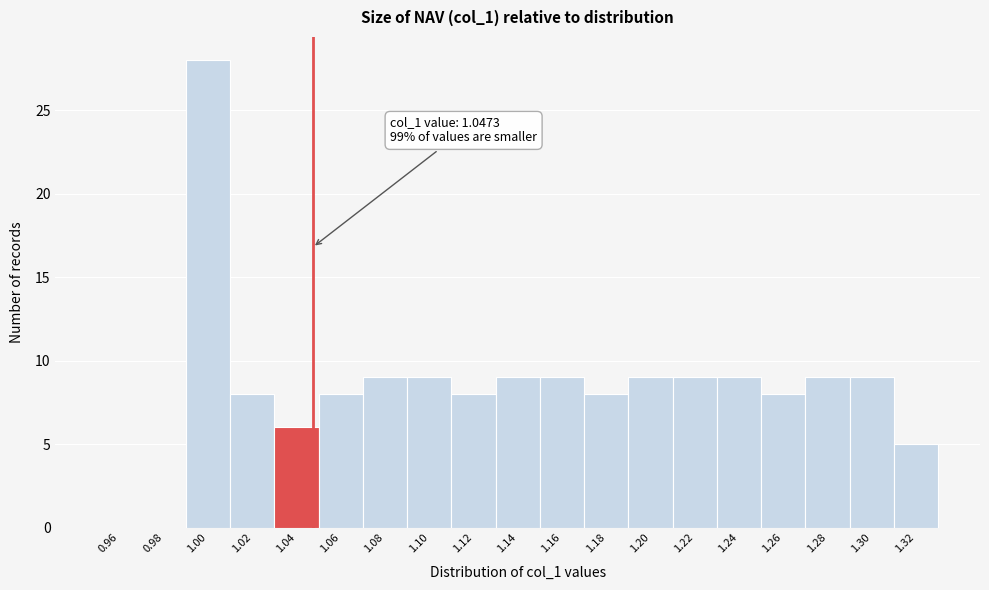

Over which range of the x-axis is the bar tallest?

0.99 to 1.01